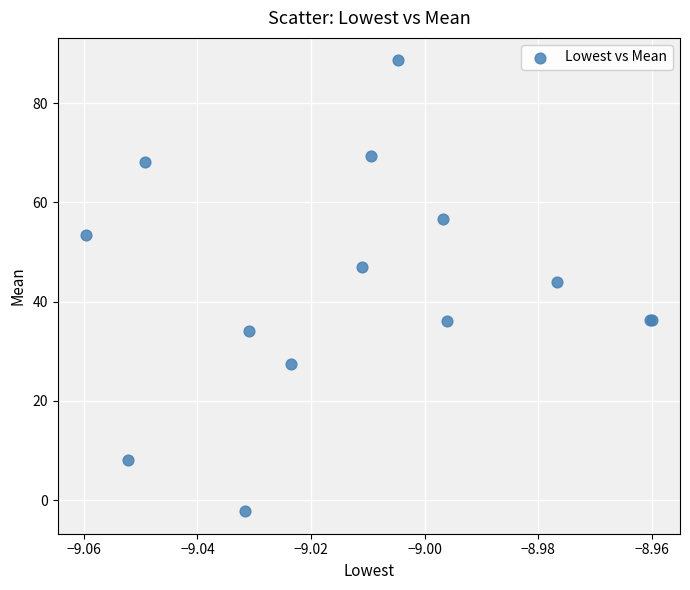

What Y value in the scatter plot is closest to 43?

44.0